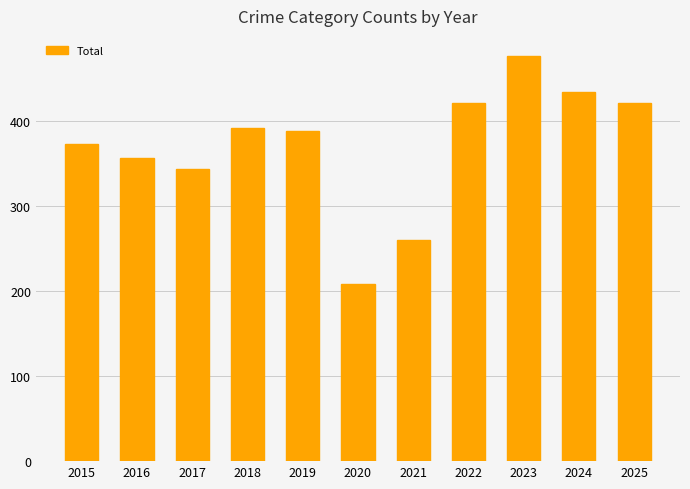

What is the average value?

370